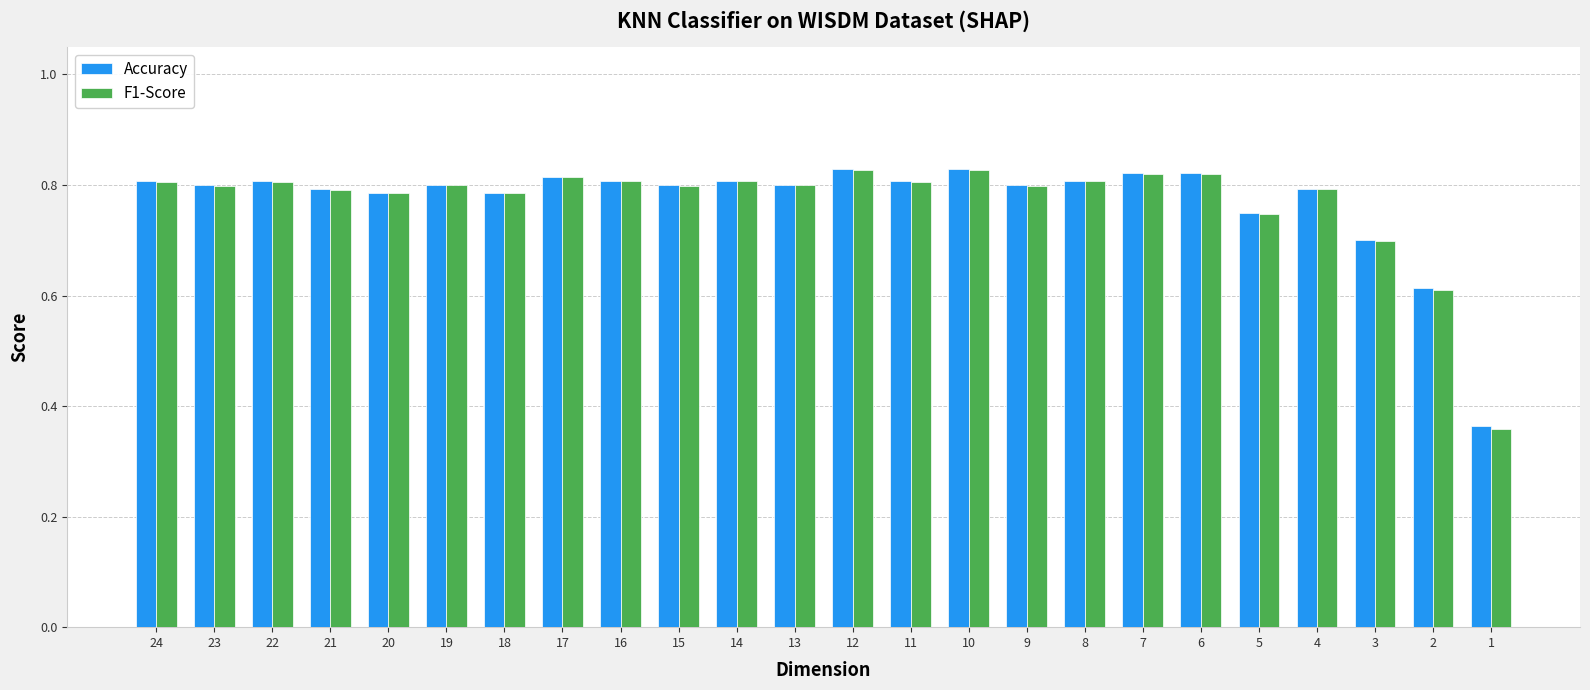

What is the difference between the maximum and minimum values in the F1-Score series?

0.5